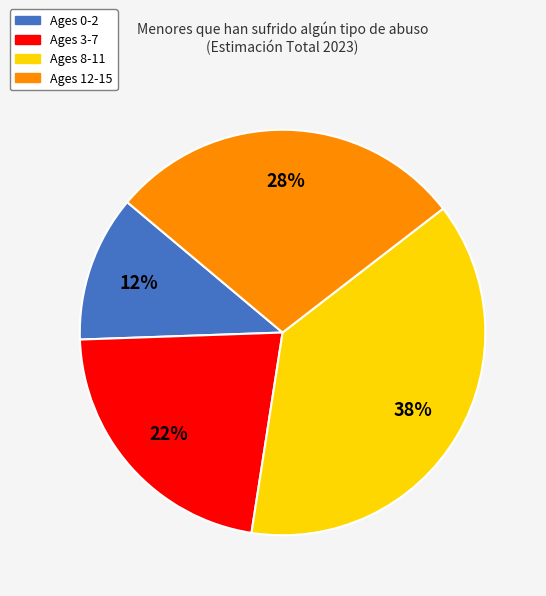

How many segments does this pie chart have?

4